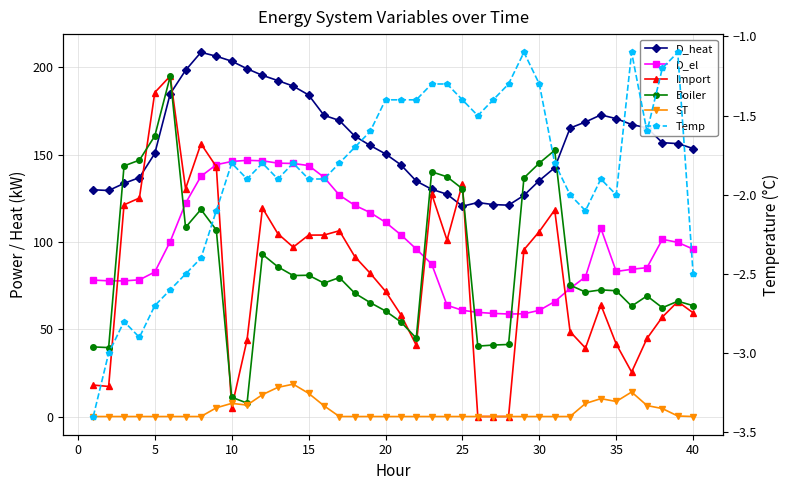

True or false: D_heat and Temp intersect in this chart.

False